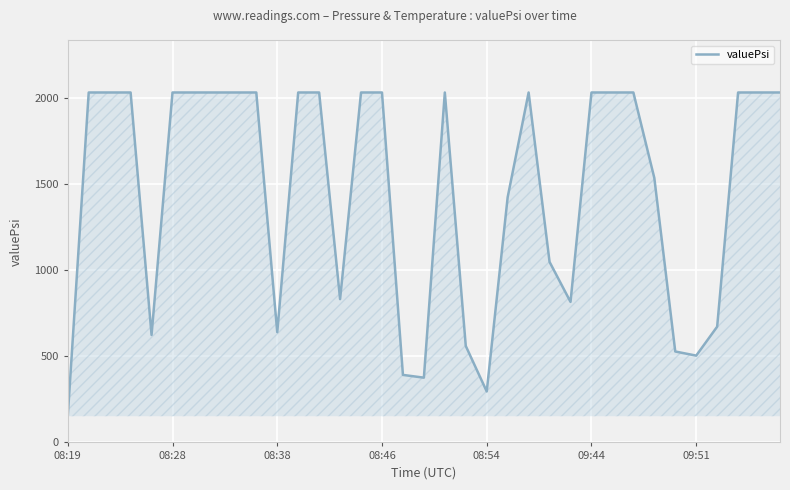

What is the minimum value shown in the chart?

152